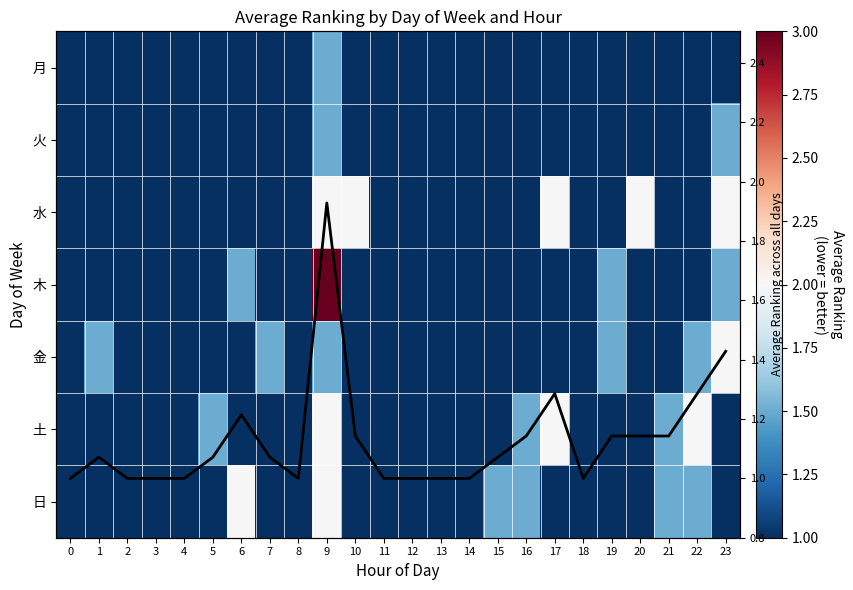

How many data points does each series have?

24